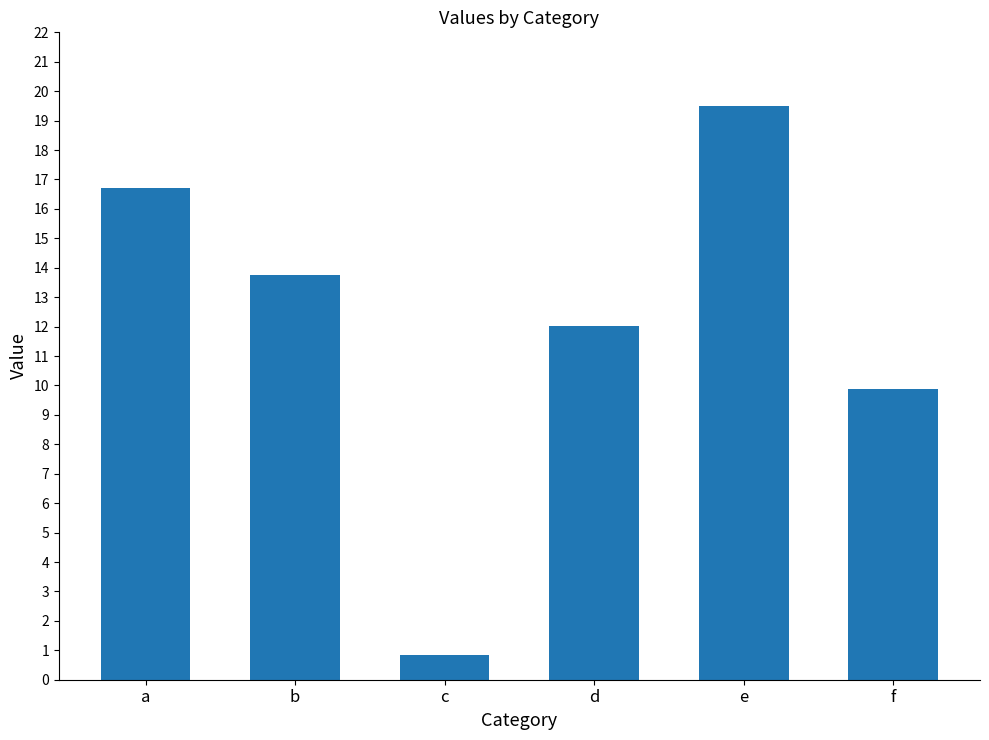

How many values are below 13?

3